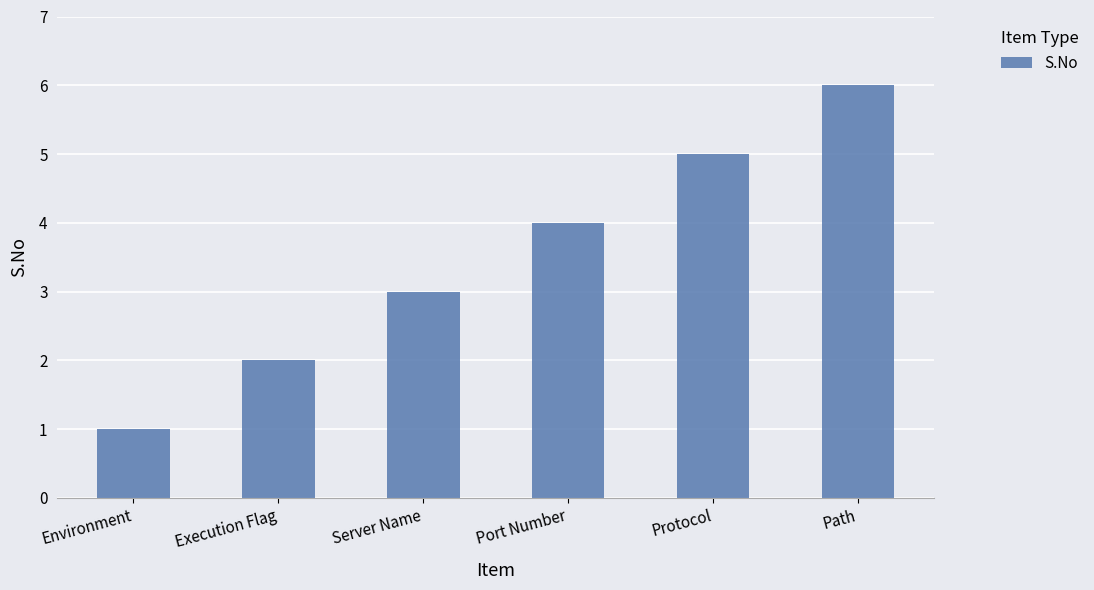

Reading left to right, list all the values displayed in this chart.

Environment=1	Execution Flag=2	Server Name=3	Port Number=4	Protocol=5	Path=6